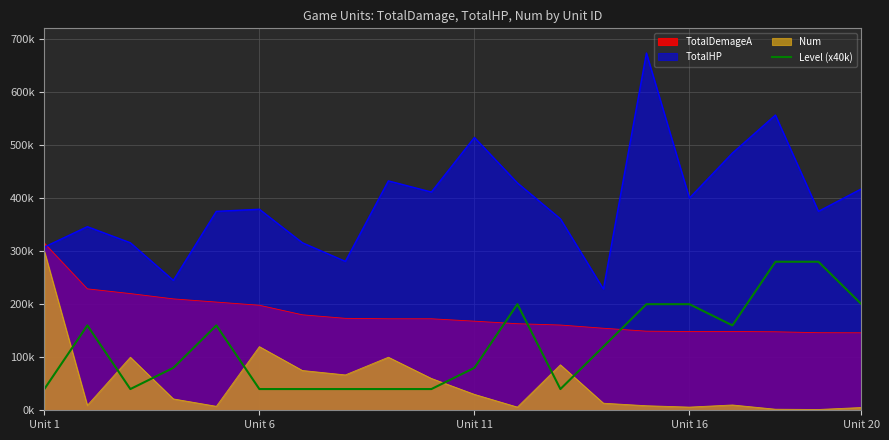

What are all the series names shown in the legend?

TotalDemageA, TotalHP, Num, Level (x40k)